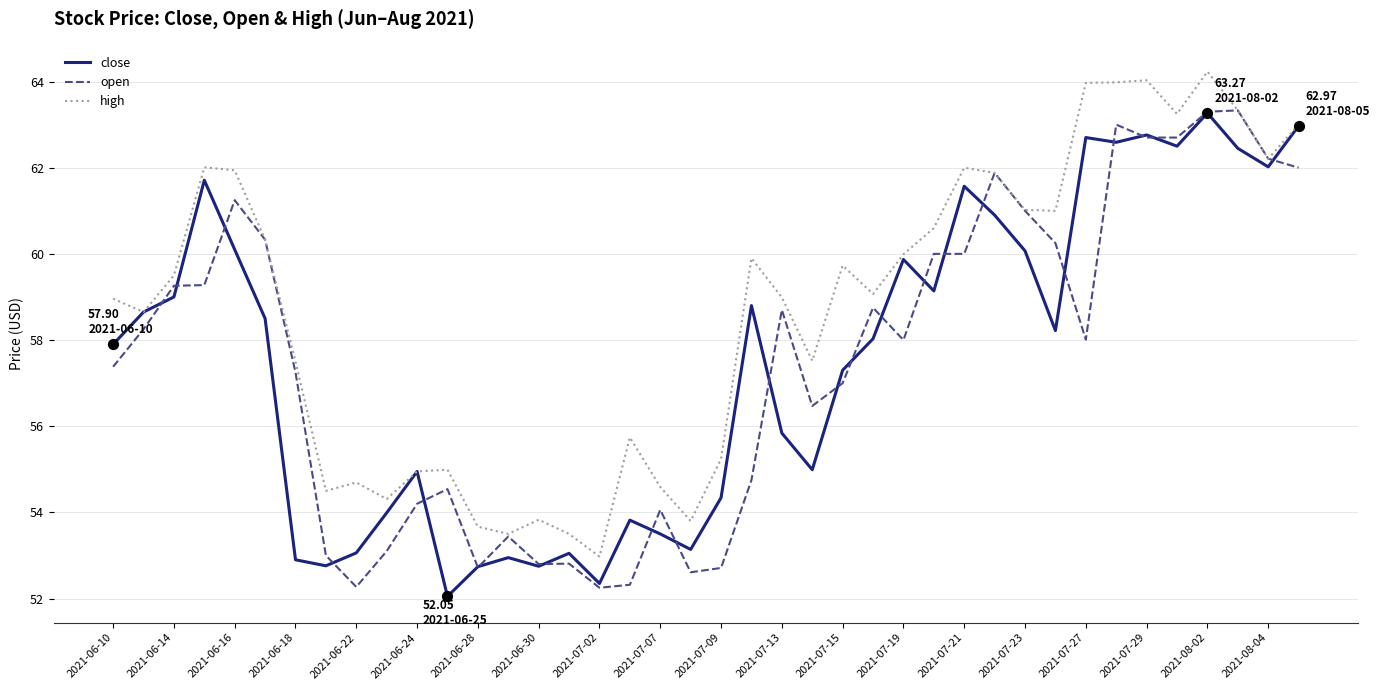

What is the minimum value for high?

53.0